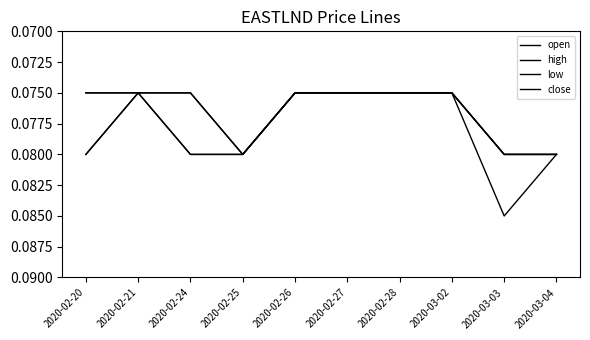

Is the value of open at 2020-02-24 greater than the value of close at 2020-02-28?

Yes